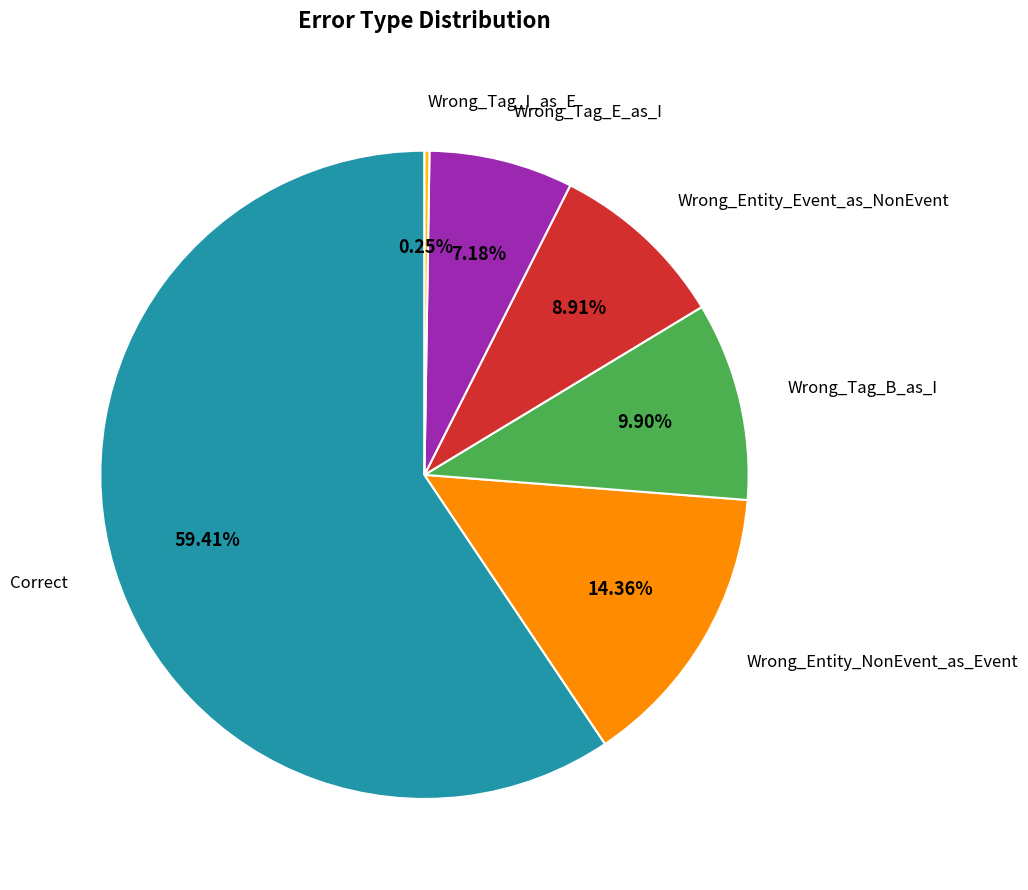

Is there any slice that represents more than half of the pie?

Yes